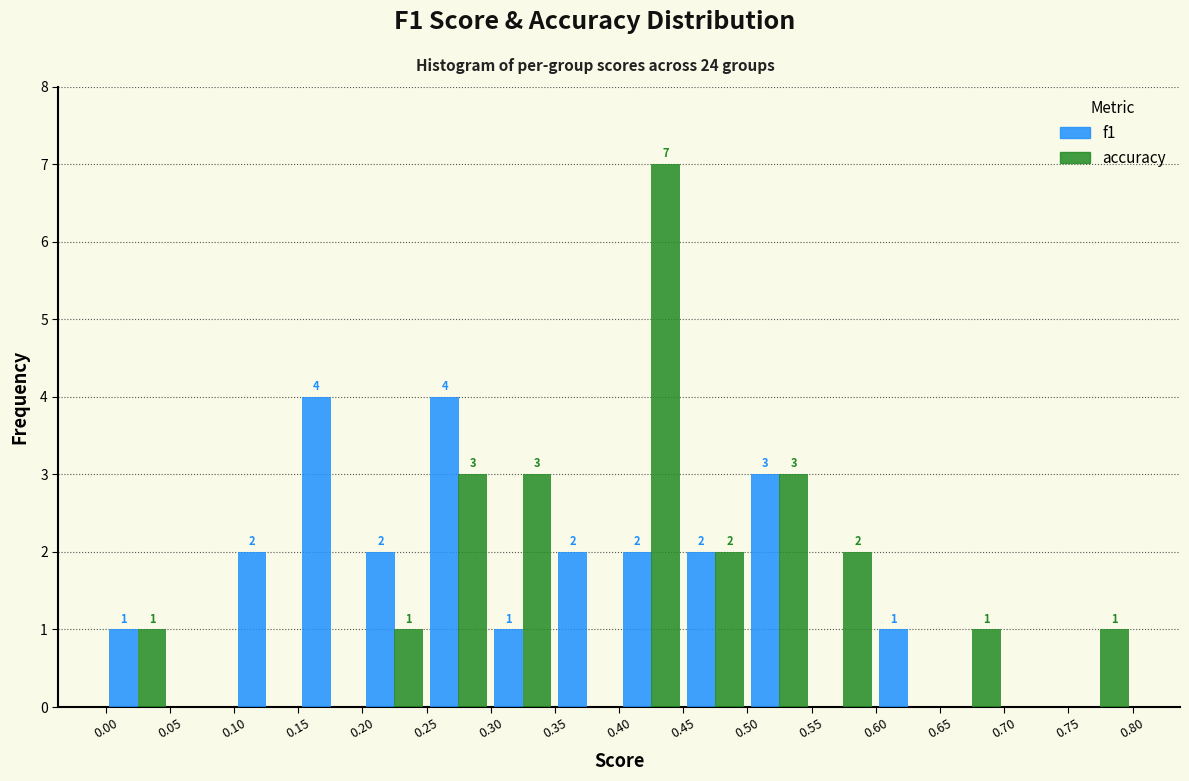

In the accuracy series, which range on the x-axis has the tallest bar?

0.40 to 0.45